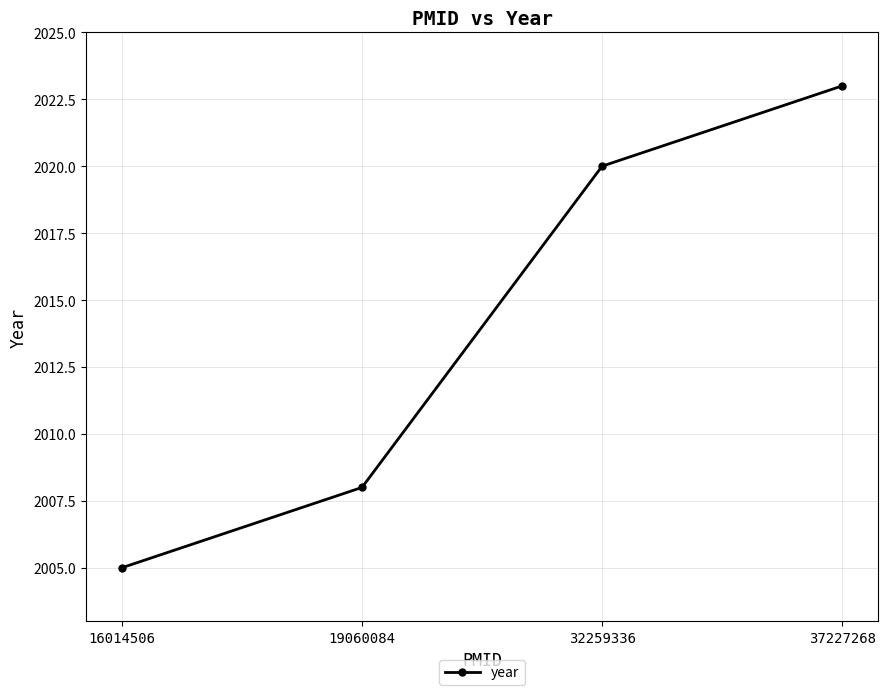

List the labels in order of value, largest first.

37227268, 32259336, 19060084, 16014506